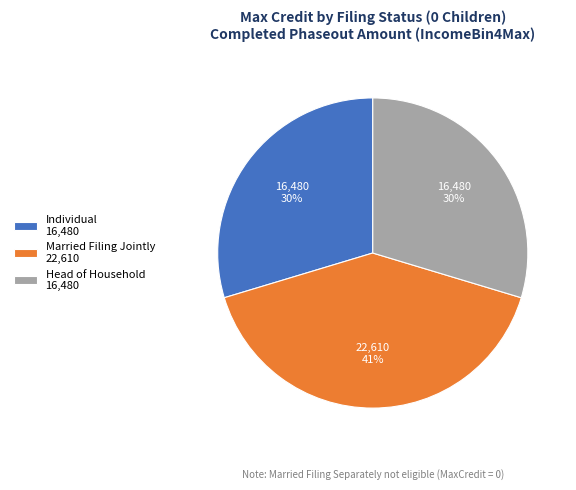

Is the sum of Married Filing Jointly 22,610 and Individual 16,480 greater than half?

Yes